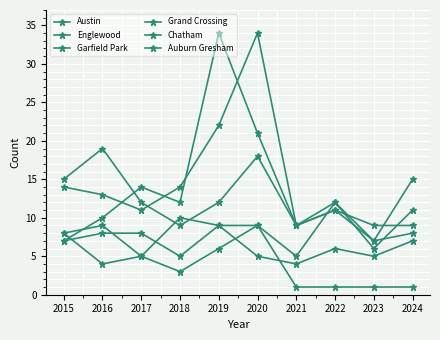

Is this an area chart (filled region under the line)?

No